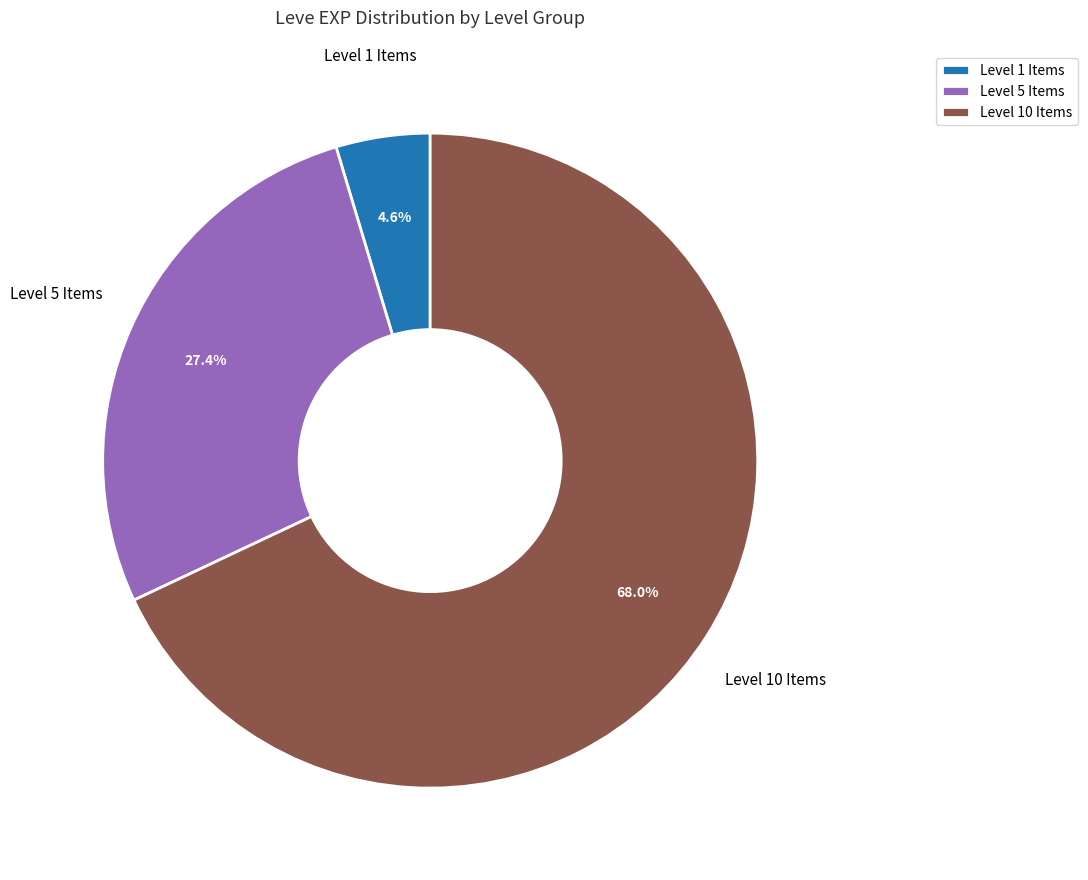

What is the total percentage of Level 10 Items and Level 1 Items?

72.6%